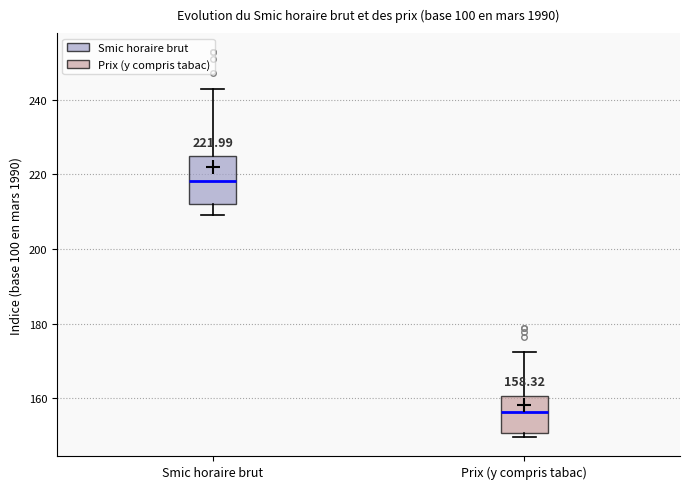

Which box has the lowest median line?

Prix (y compris tabac)